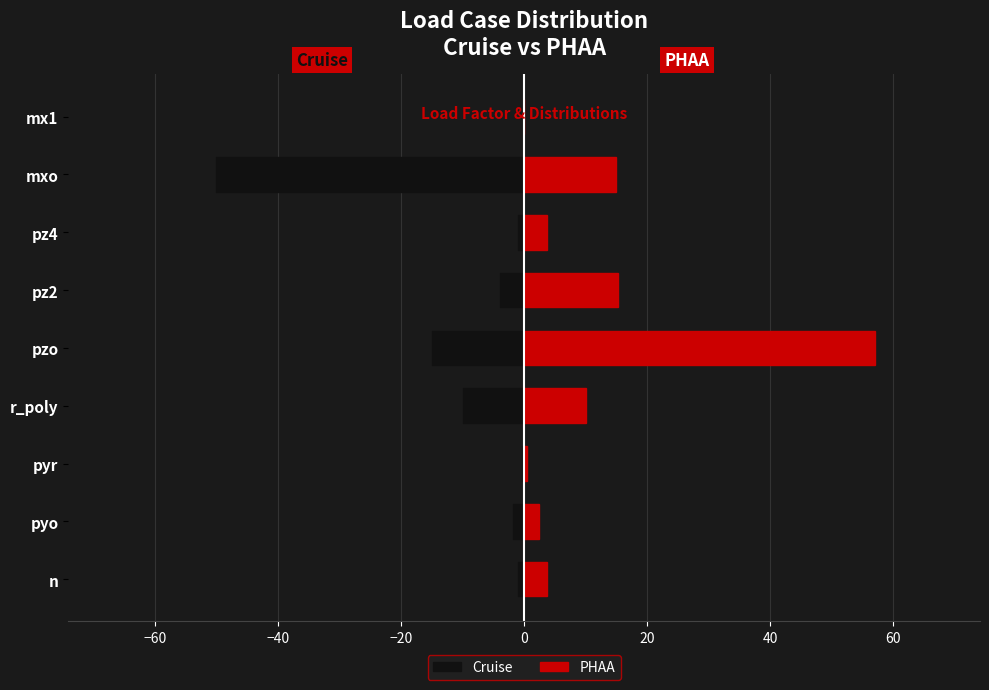

At r_poly, list the series in order from largest to smallest.

PHAA, Cruise